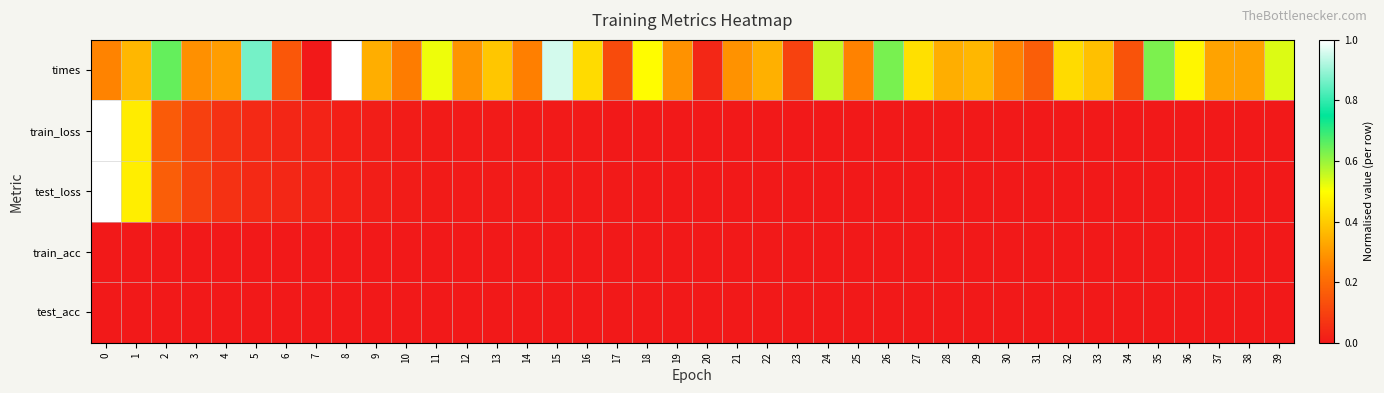

At 11, list the series in order from largest to smallest.

times, test_loss, train_loss, train_acc, test_acc